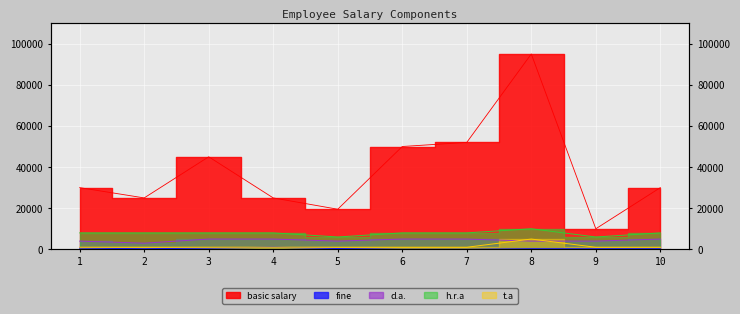

Reading right to left, transcribe all the data shown in this chart.

basic salary: 10=30000	9=10000	8=95000	7=52000	6=50000	5=19500	4=25000	3=45000	2=25000	1=30000
fine: 10=299	9=299	8=299	7=0	6=0	5=399	4=1020	3=588	2=299	1=600
d.a.: 10=5000	9=4000	8=4000	7=5000	6=5000	5=4000	4=5000	3=5000	2=3000	1=4000
h.r.a: 10=8000	9=6000	8=10000	7=8000	6=8000	5=6000	4=8000	3=8000	2=8000	1=8000
t.a: 10=1000	9=1000	8=5000	7=1000	6=1000	5=1000	4=1000	3=1000	2=1000	1=1000